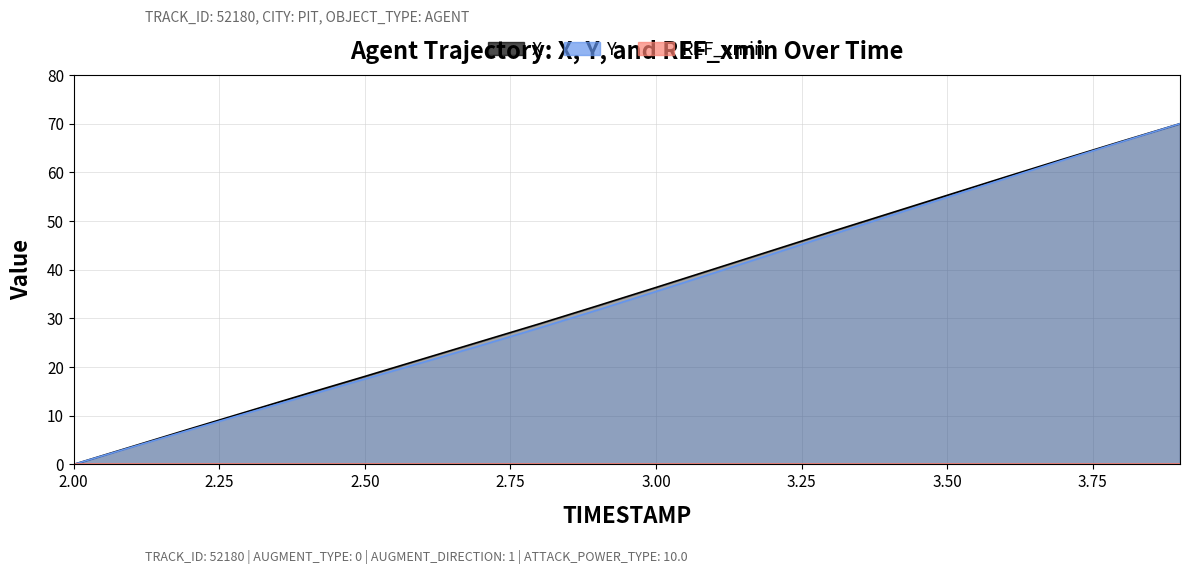

Reading right to left, extract all data points from this chart.

X: 70.0	66.4	62.7	59.0	55.3	51.5	47.8	44.0	40.2	36.4	32.6	28.9	25.3	21.7	18.1	14.5	10.9	7.3	3.7	0.0
Y: 70.0	66.3	62.5	58.7	54.9	51.0	47.1	43.2	39.4	35.5	31.7	28.0	24.5	21.0	17.5	14.1	10.6	7.1	3.6	0.0